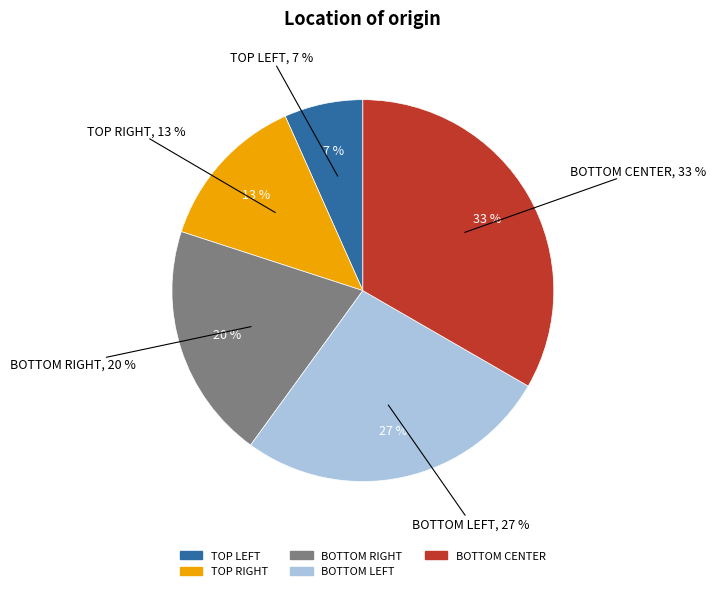

How many slices are in this pie chart?

5